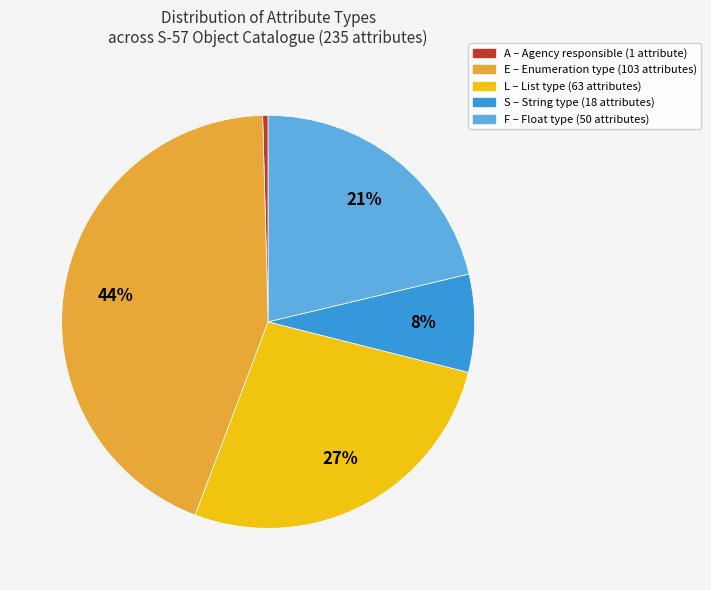

Is there a majority slice in this chart?

No